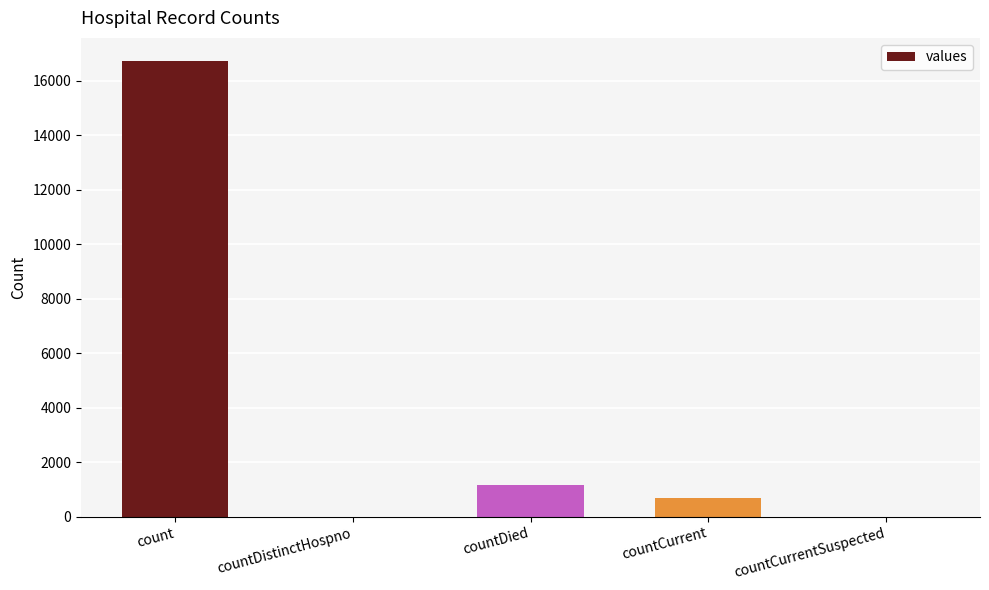

Is it true that the value at countDistinctHospno is -8689?

False